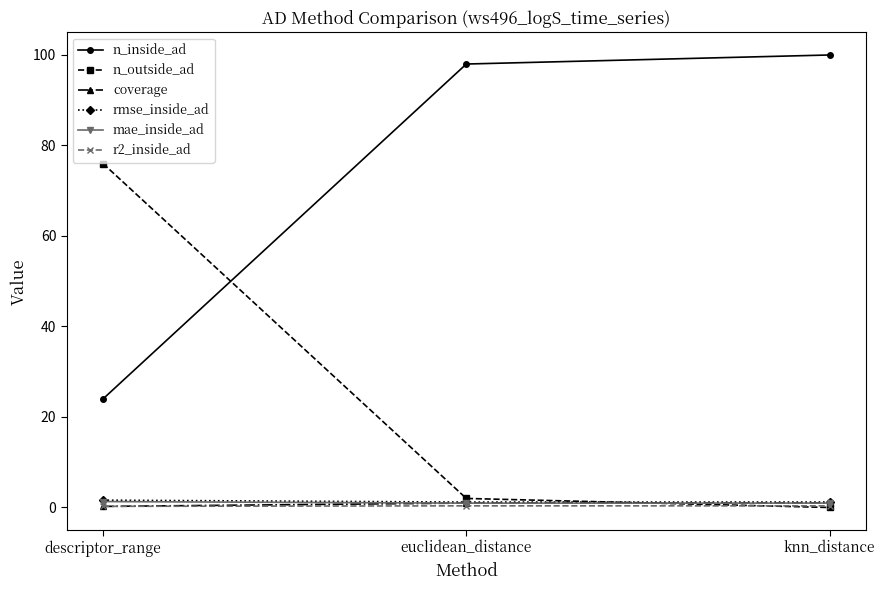

What is the label of the 2nd point from the left?

euclidean_distance